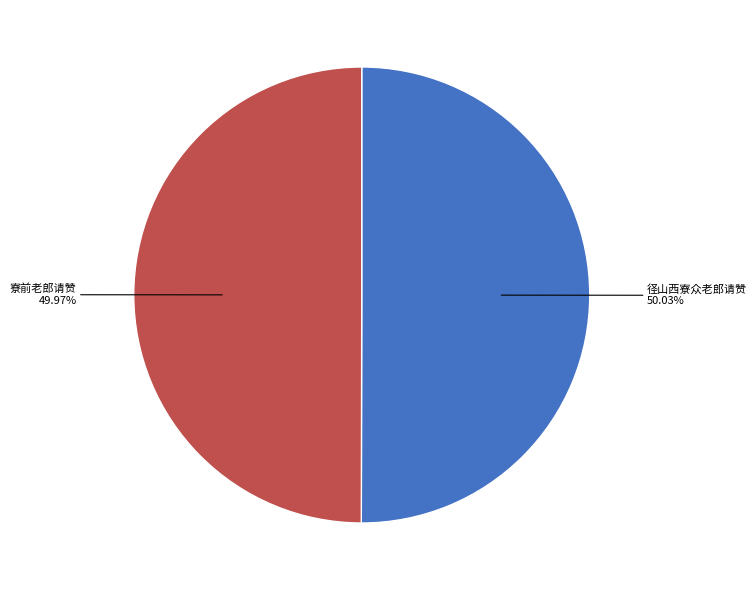

Does any single category account for the majority?

Yes